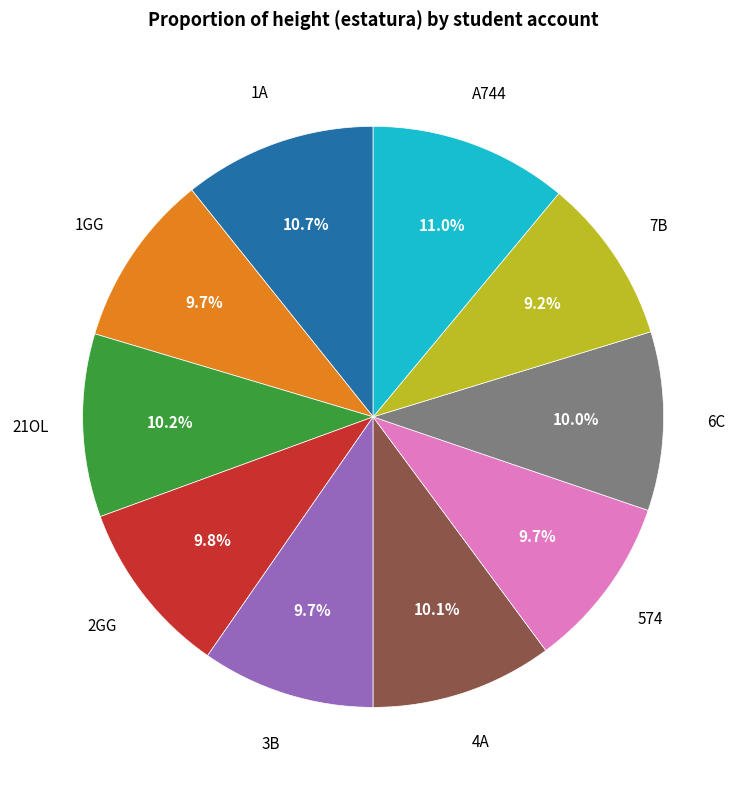

Between 1A and 2GG, which is larger?

1A